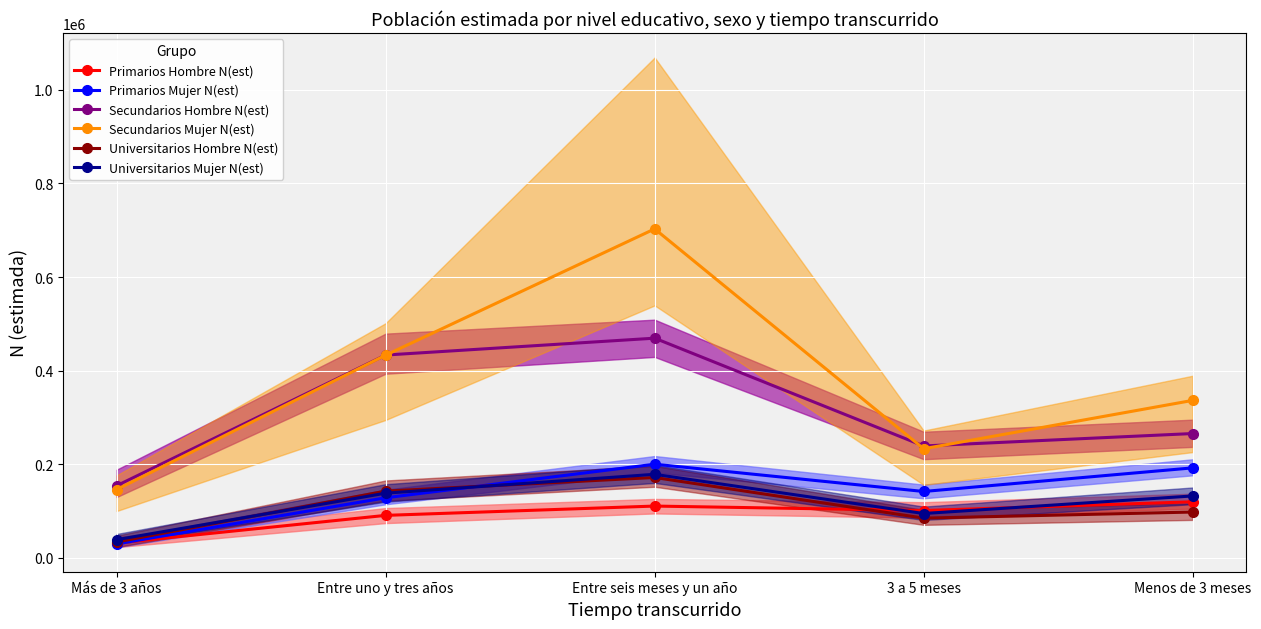

What is the maximum value for Primarios Hombre N(est)?

119751